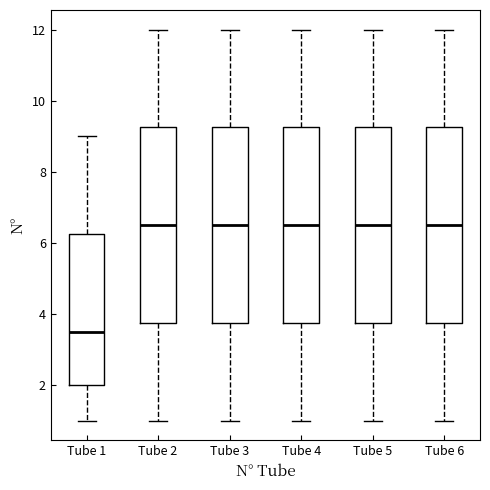

Reading left to right, transcribe this box plot: for each box, give where its median line is, the range the box spans, and where its two whiskers end, as read against the y-axis. The values are not printed on the chart, so give them approximately, as read against the axis.

Tube 1: median 3.6, box 2.0 to 6.2, whiskers 1.0 to 9.0
Tube 2: median 6.6, box 3.8 to 9.2, whiskers 1.0 to 12.0
Tube 3: median 6.6, box 3.8 to 9.2, whiskers 1.0 to 12.0
Tube 4: median 6.6, box 3.8 to 9.2, whiskers 1.0 to 12.0
Tube 5: median 6.6, box 3.8 to 9.2, whiskers 1.0 to 12.0
Tube 6: median 6.6, box 3.8 to 9.2, whiskers 1.0 to 12.0